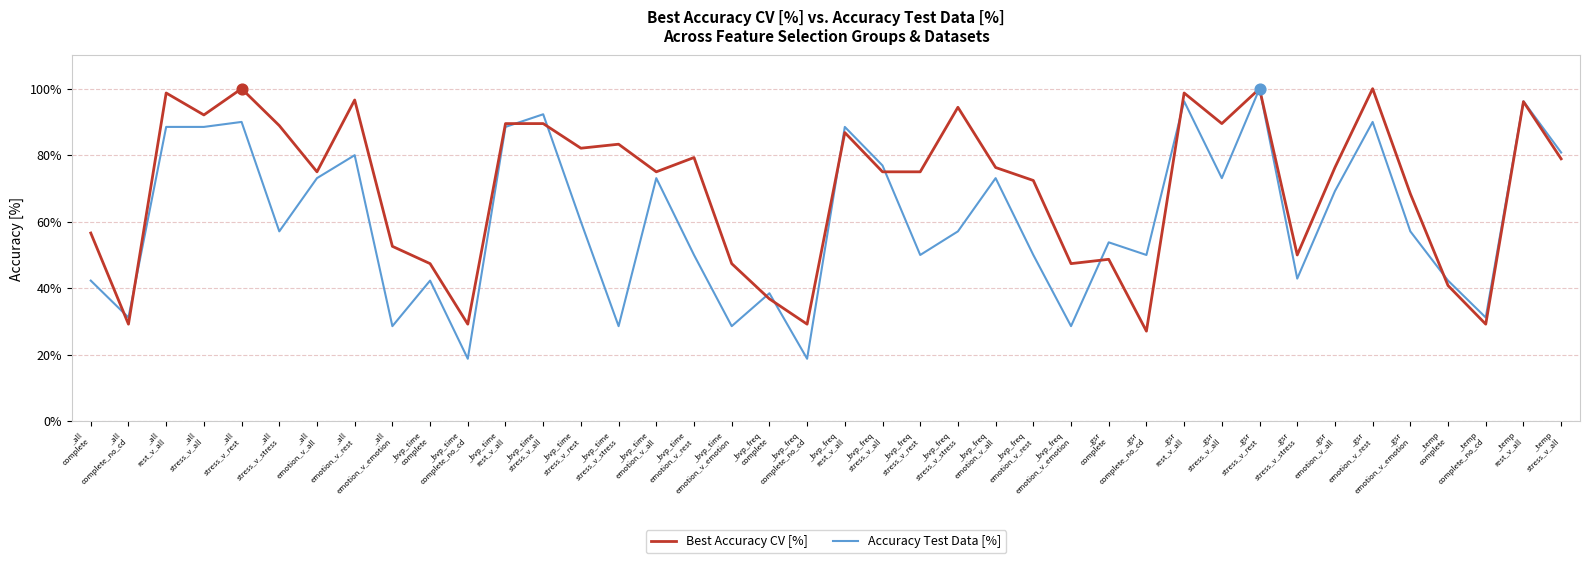

Is the value of Best Accuracy CV [%] at _temp
complete_no_cd greater than the value of Accuracy Test Data [%] at _gsr
stress_v_stress?

No